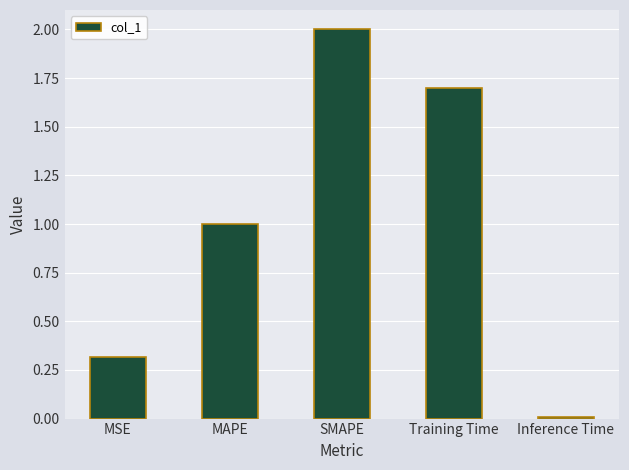

What is the difference between the values at Training Time and Inference Time?

1.7